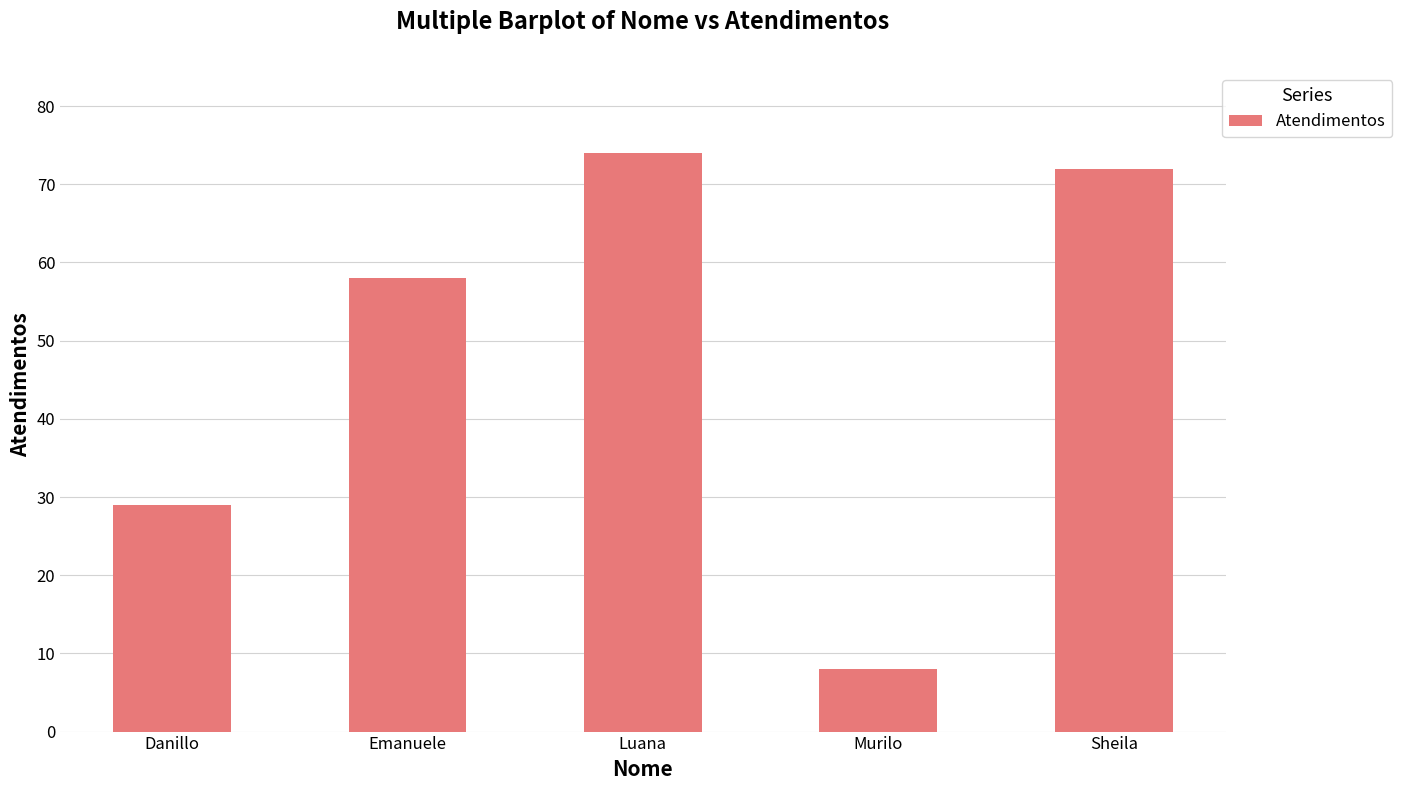

At which label is the value closest to 41?

Danillo